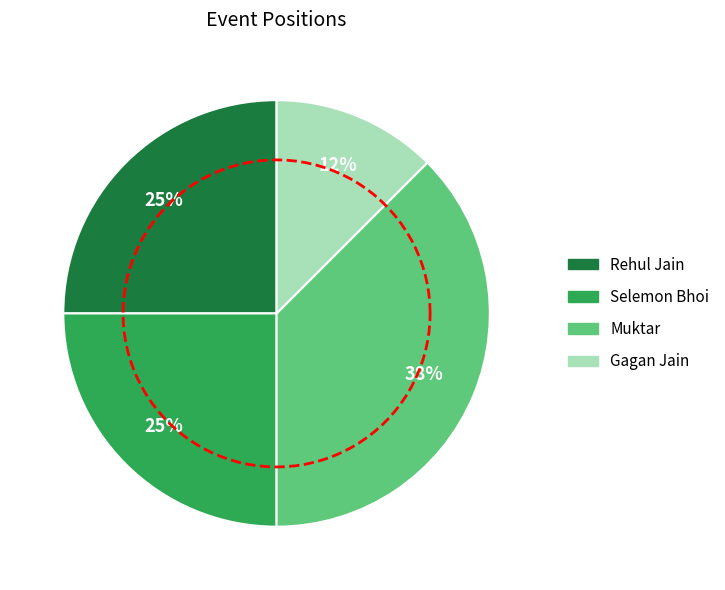

What percentage is NOT represented by Muktar?

62.5%